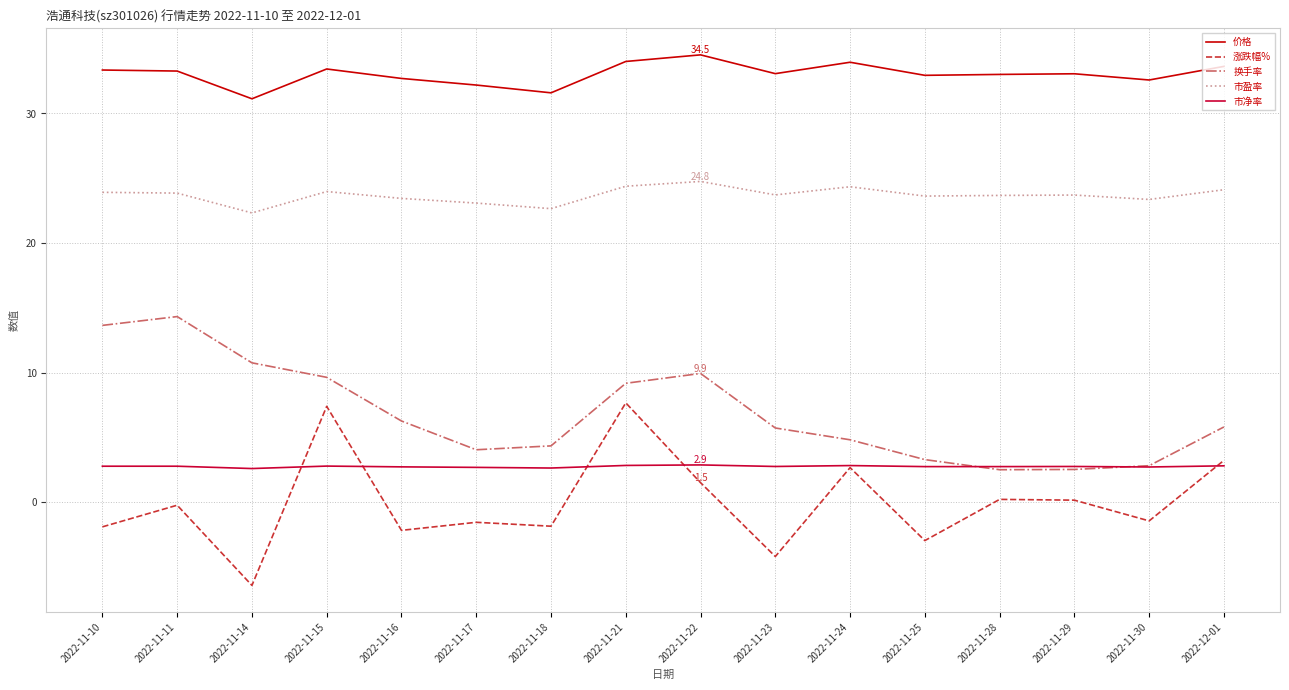

What position from the left is 2022-11-14?

3